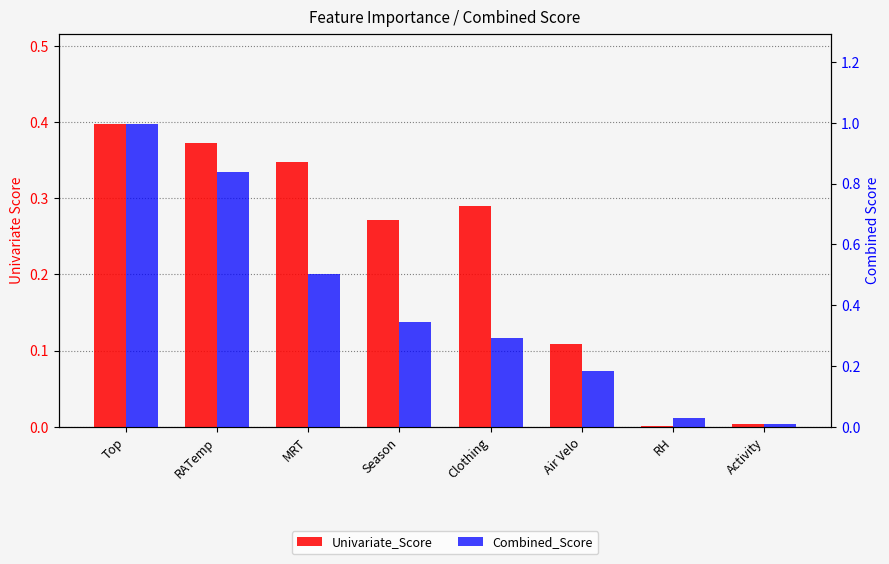

Which series changed the most between Clothing and Air Velo?

Univariate_Score